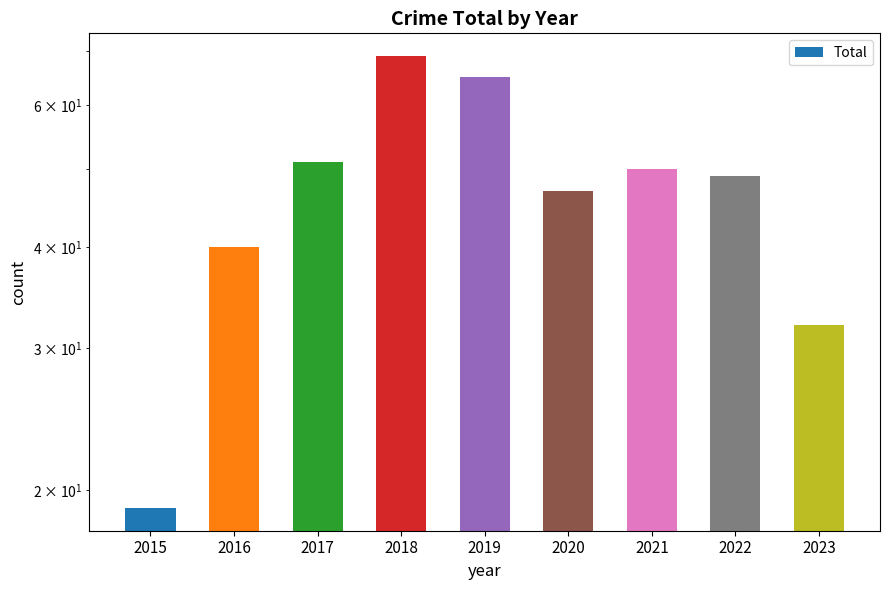

What is the smallest value displayed?

19